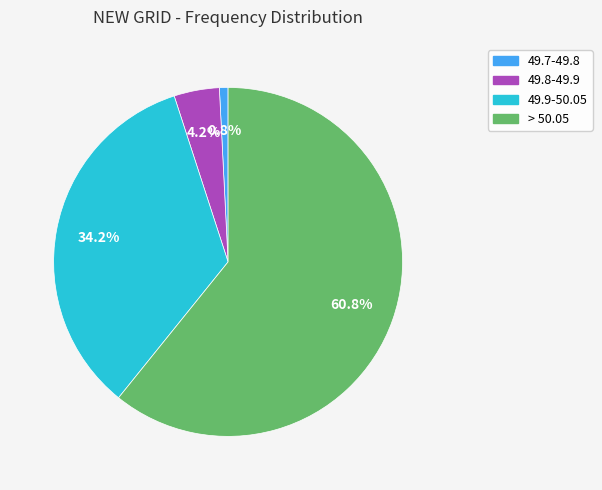

Does any single category account for the majority?

Yes